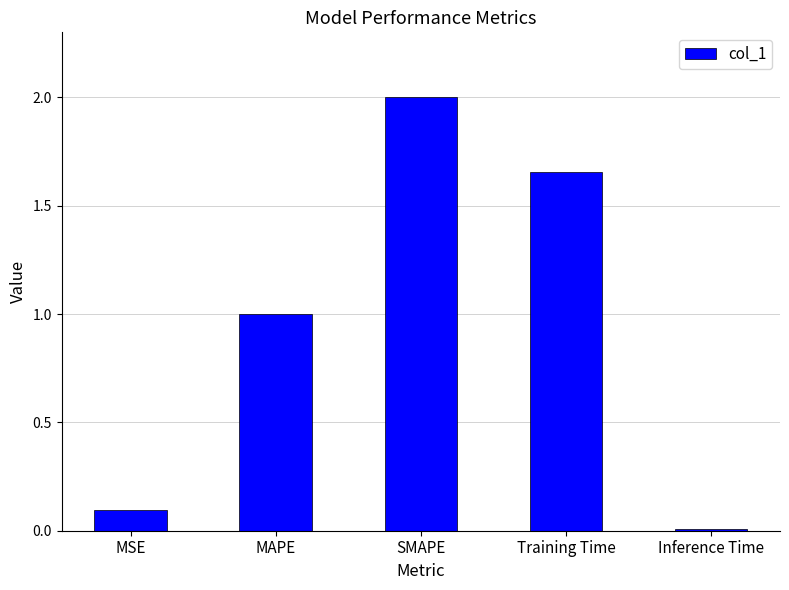

How many values are below 1?

2